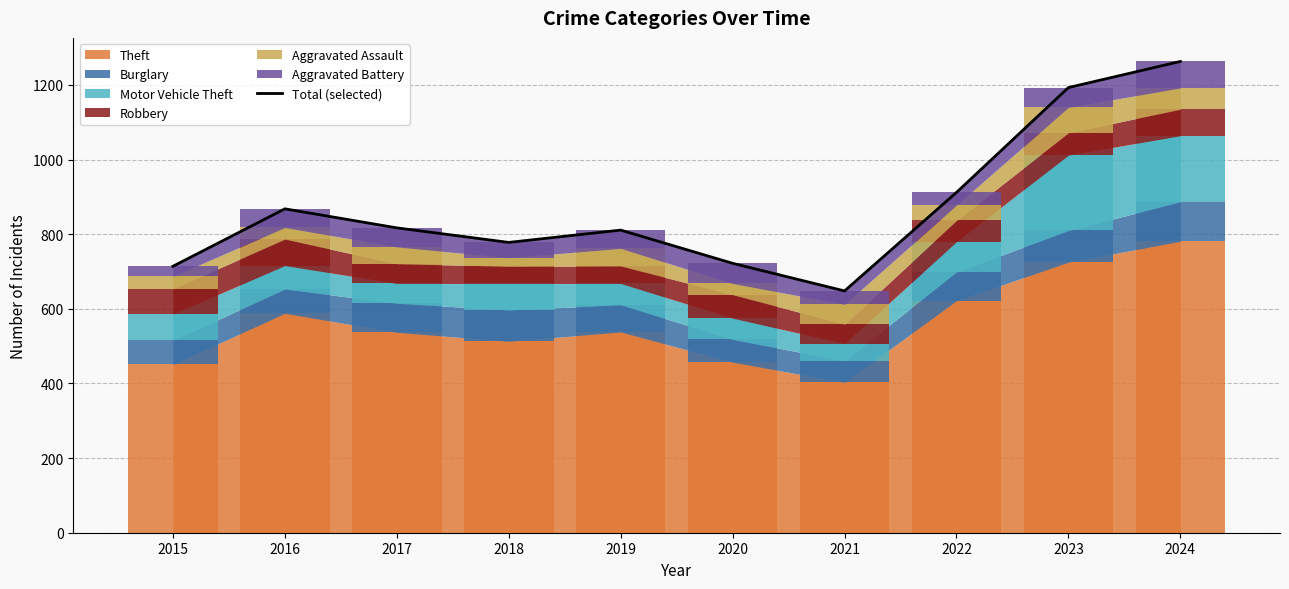

What is the difference between the maximum and minimum values?

615